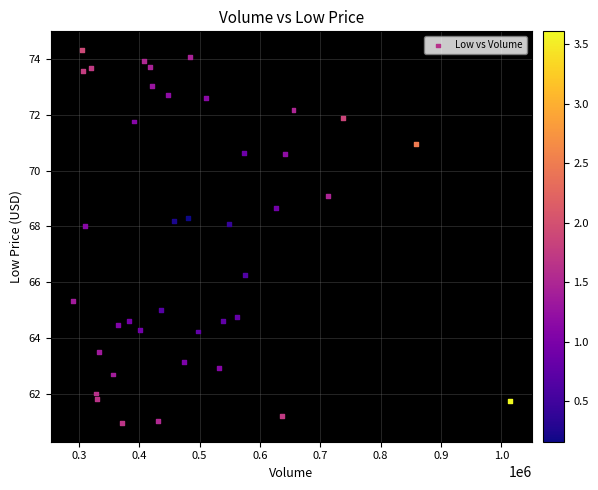

What Y value in the scatter plot is closest to 67?

66.3